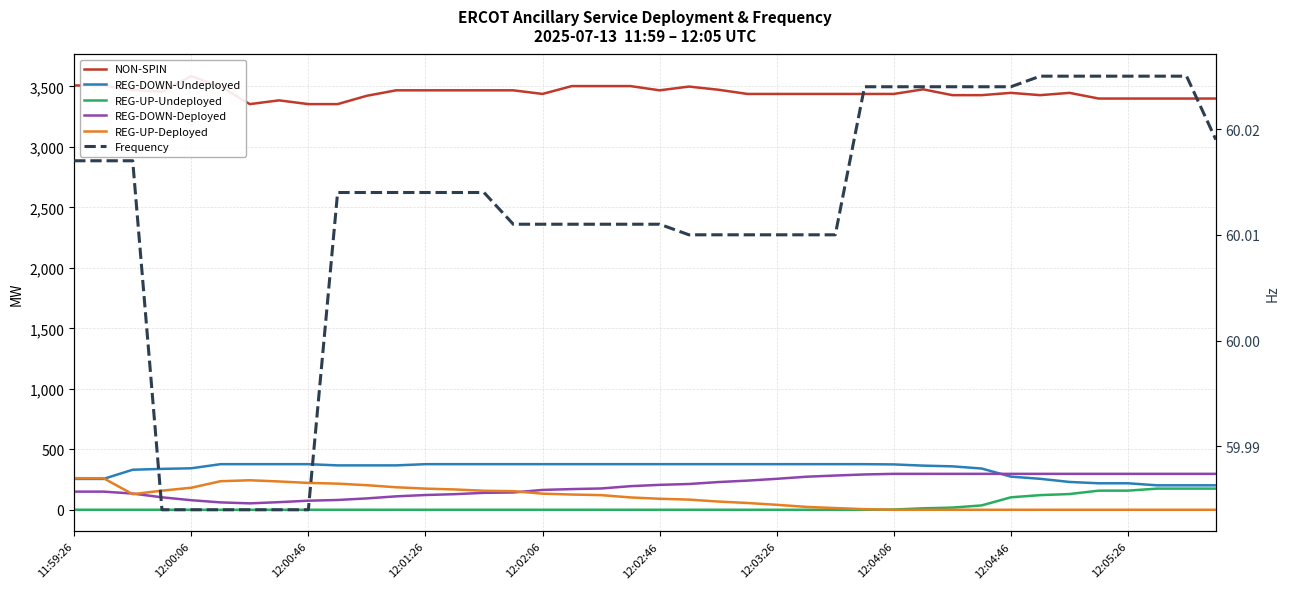

Between 12:04:46 and 15, which series saw the biggest shift?

NON-SPIN